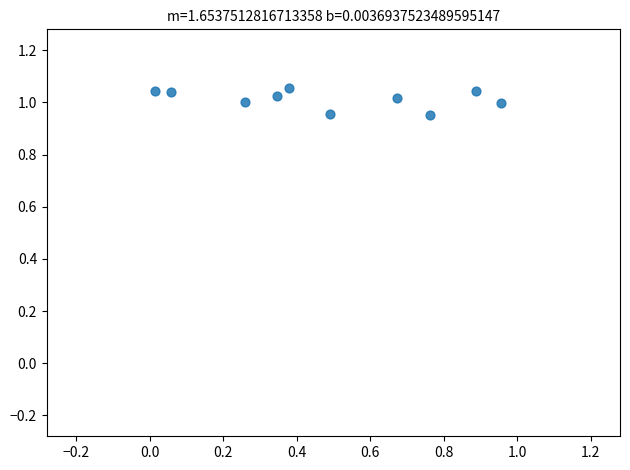

What is the range of X values (max minus min)?

0.9